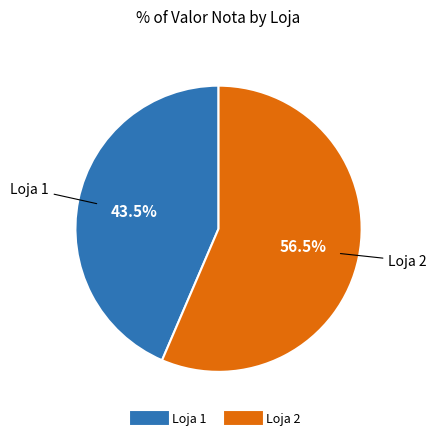

Is it true that Loja 1 is 55% of the pie?

False